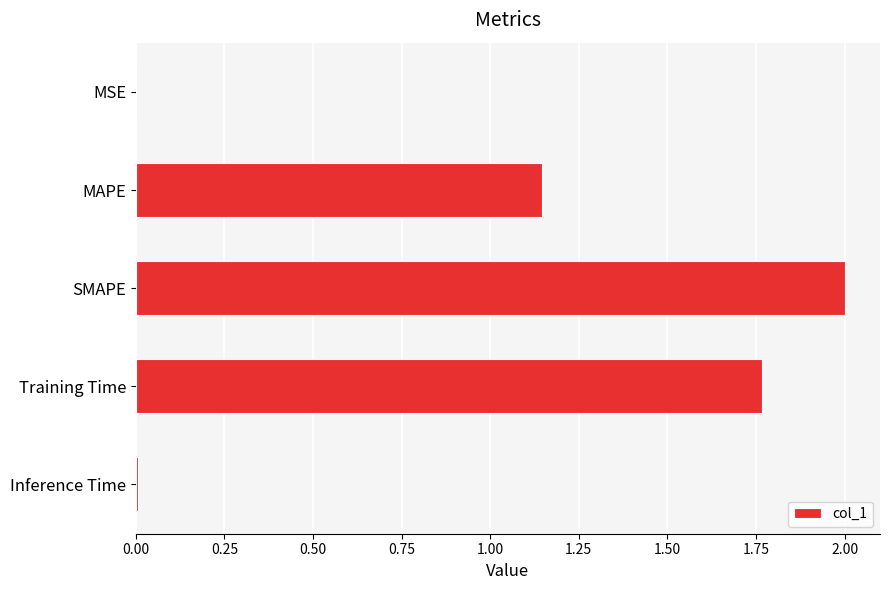

What is the average value?

1.0